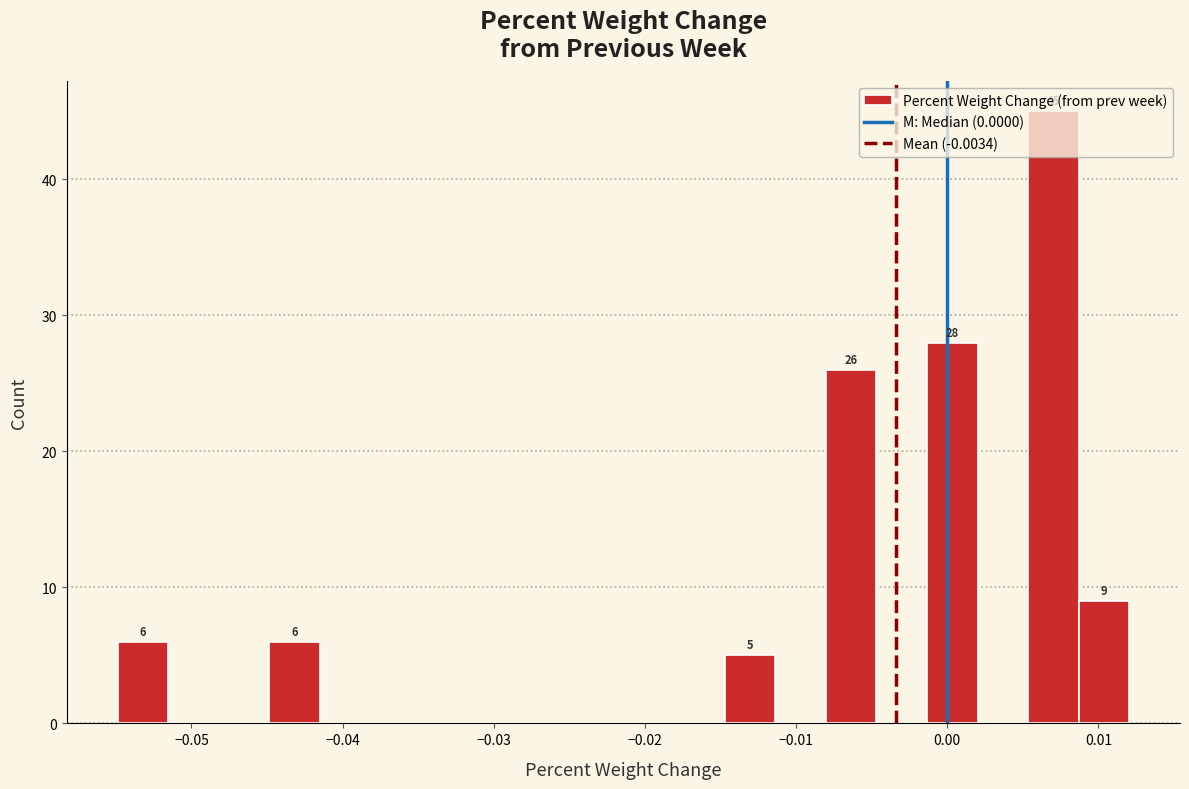

Read against the x-axis, roughly where is the centre of the tallest bar?

0.007